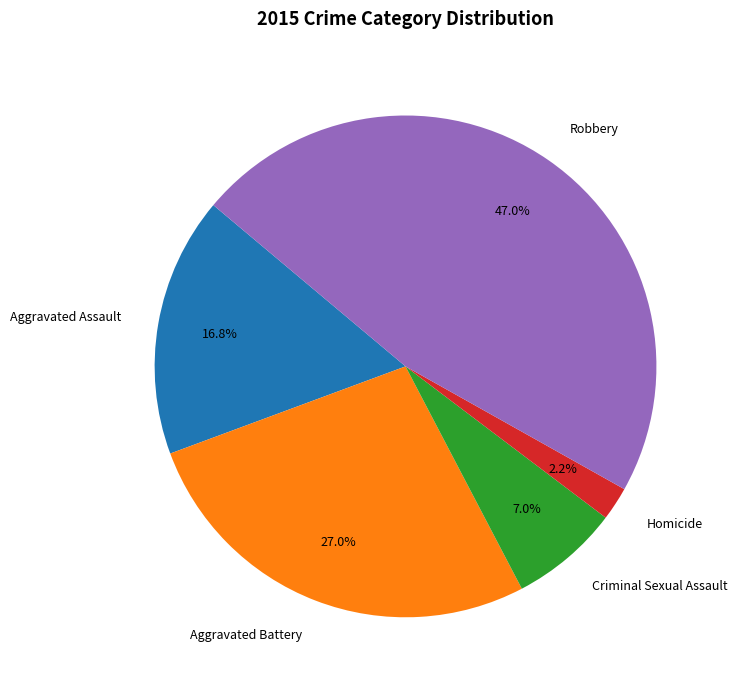

Is there a majority slice in this chart?

No